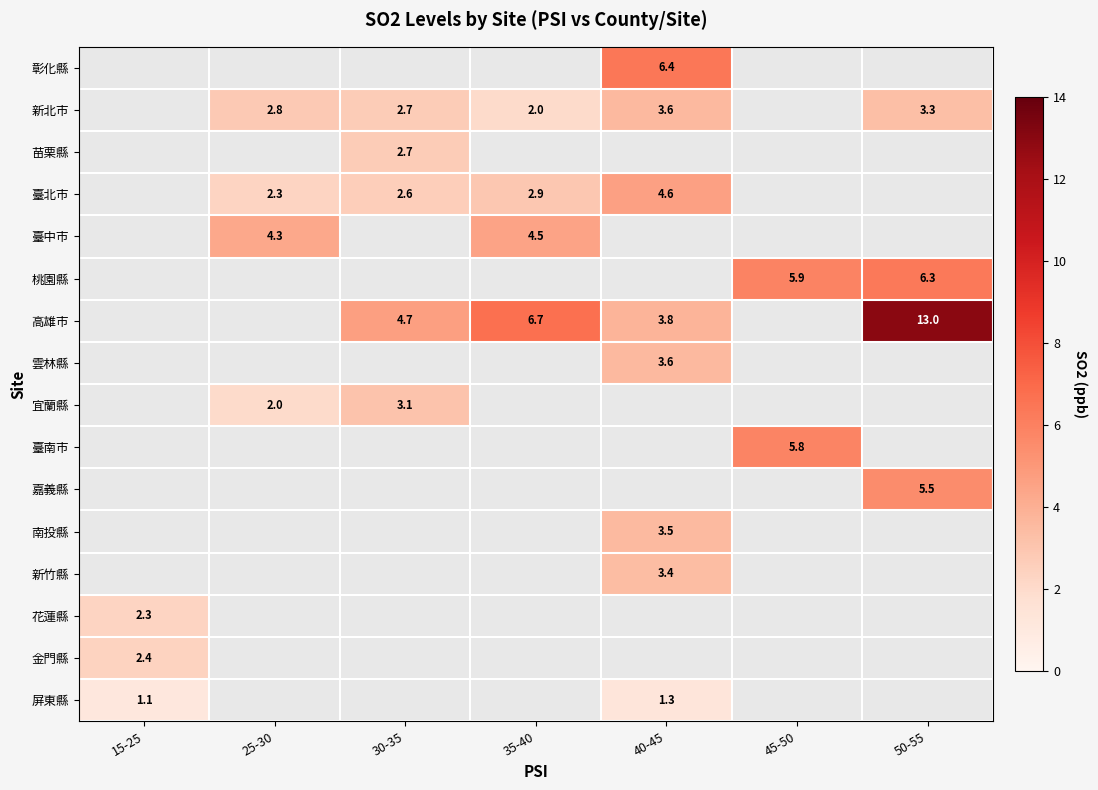

Is it true that 臺北市 equals 2.3 at 25-30?

True